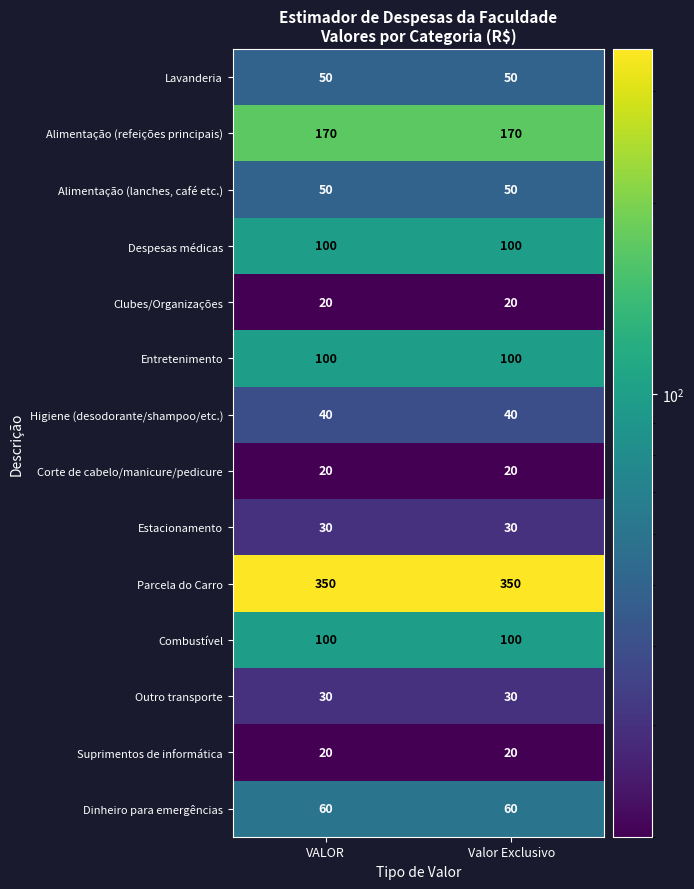

The value of Clubes/Organizações at Valor Exclusivo is 8. True or false?

False